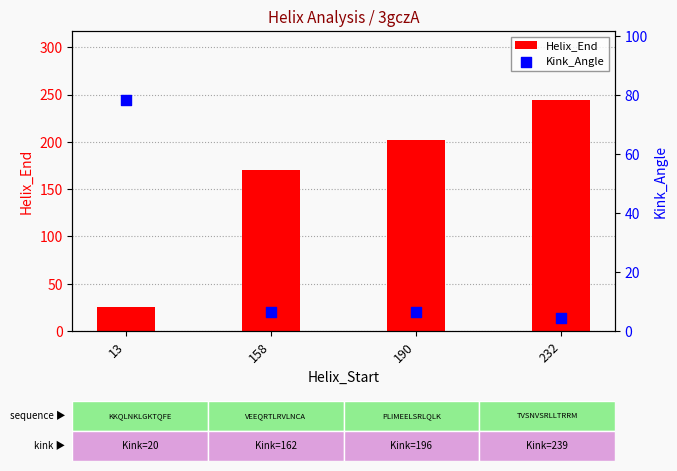

Which series reaches the minimum Y coordinate?

Kink_Angle